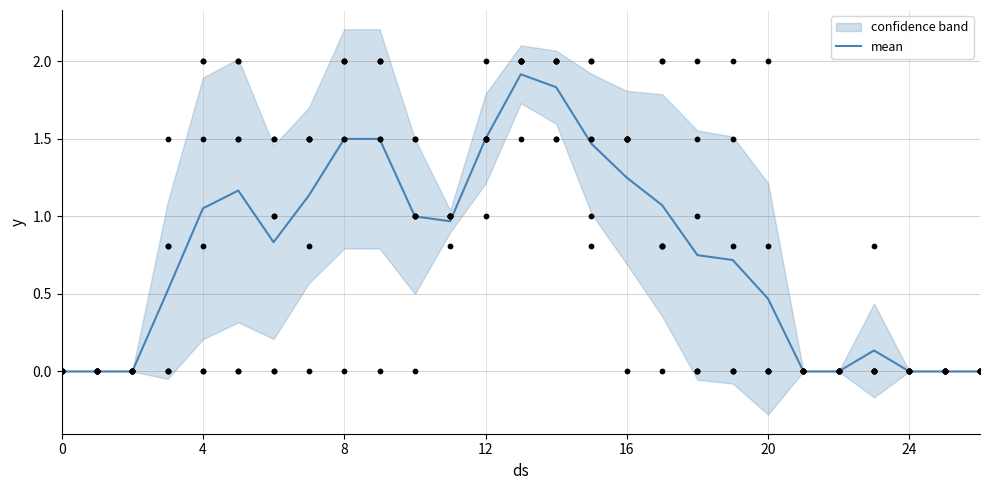

Which has a higher value, 23 or 0?

23